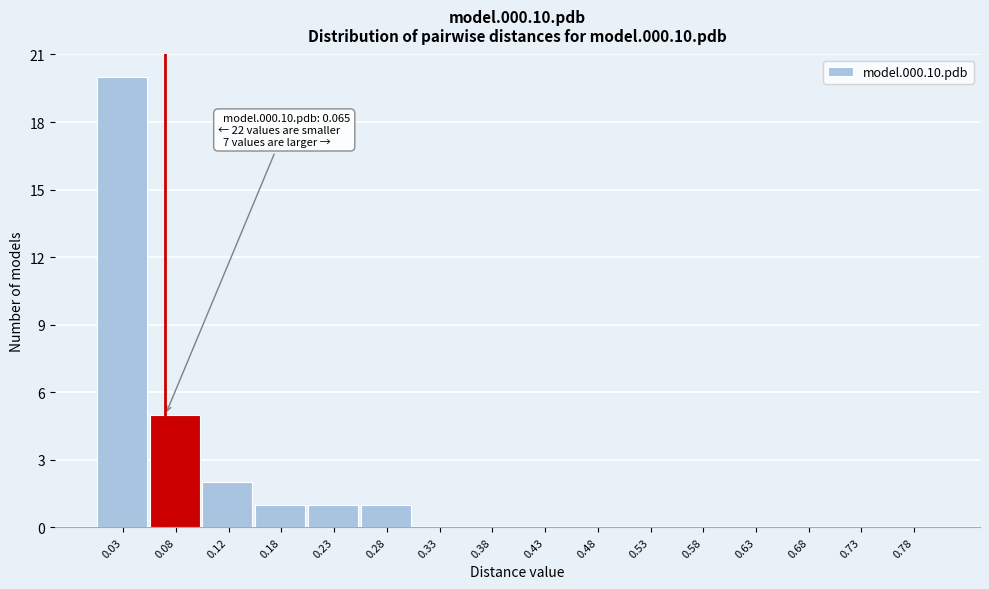

Over which range of the x-axis is the bar tallest?

0.00 to 0.05